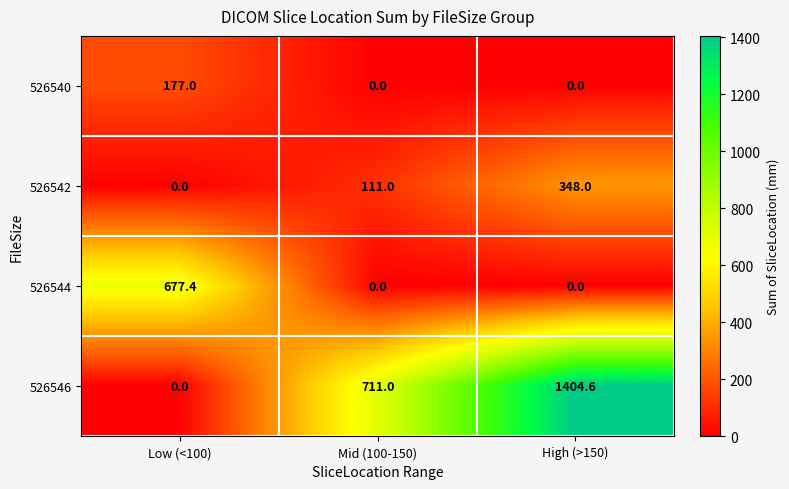

Count the 526542 values in the range 0 to 348.

3